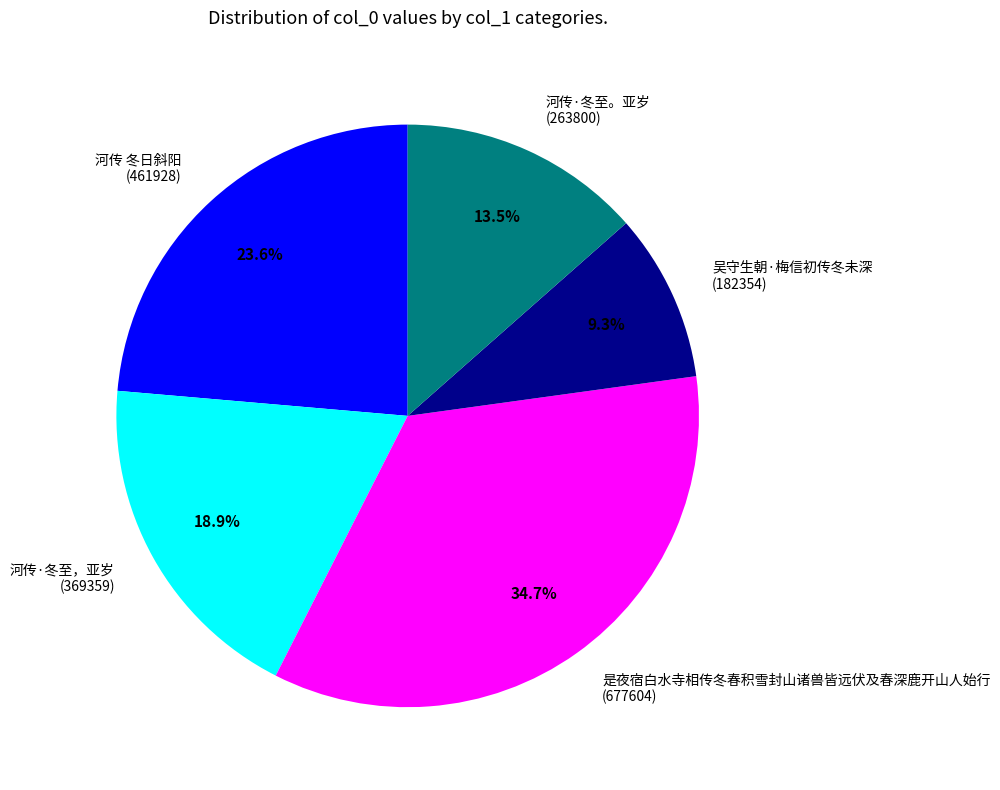

To the nearest percent, what is the average slice percentage?

20%